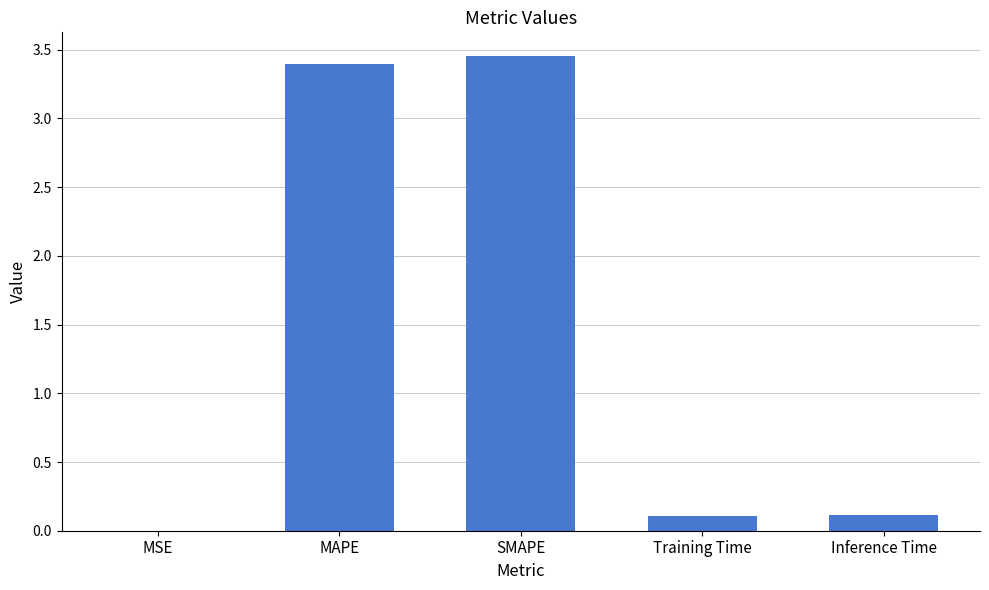

Approximately how many times larger is the value at MAPE compared to SMAPE?

1.0